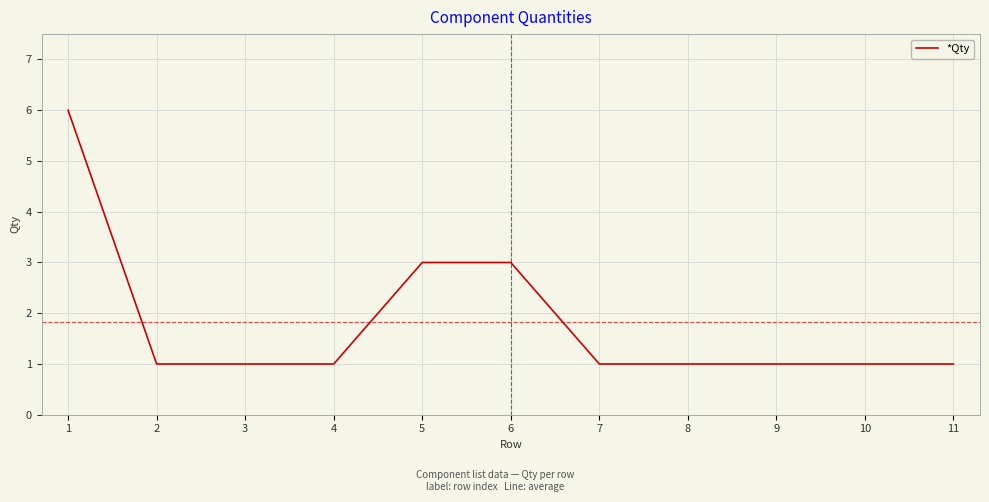

What is the sum of all values?

20